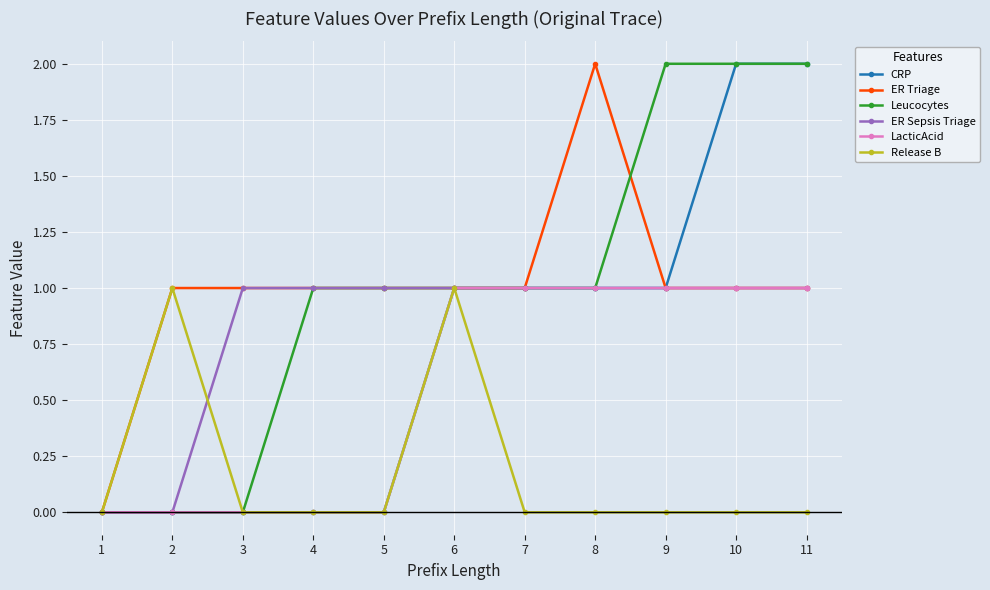

Is the value of ER Sepsis Triage at 11 greater than the value of Release B at 5?

Yes